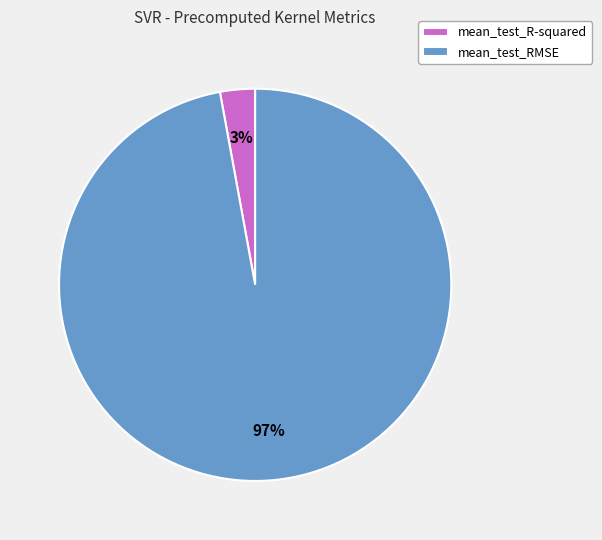

Is there any slice that represents more than half of the pie?

Yes